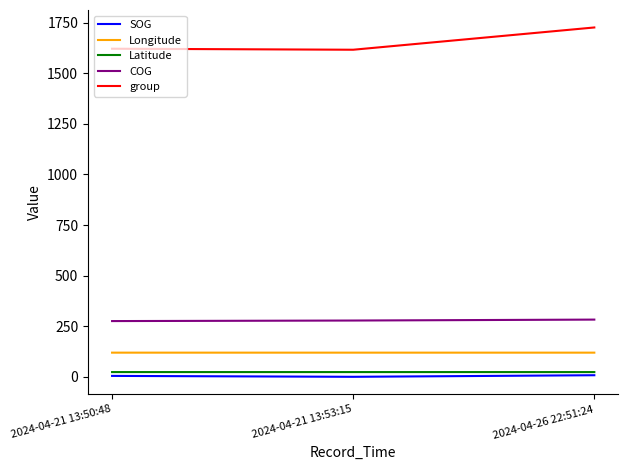

What is the lowest value of the Longitude series?

119.6